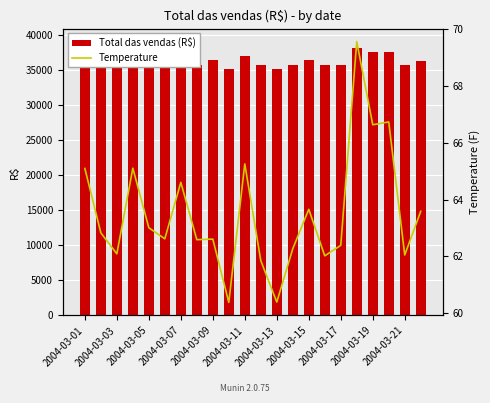

What are all the series names shown in the legend?

Total das vendas (R$), Temperature